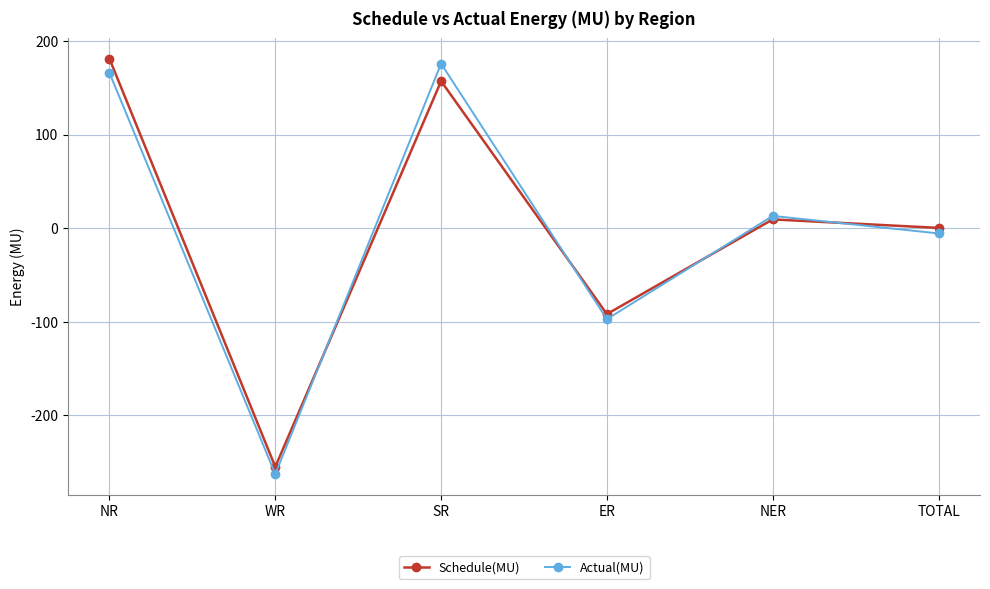

At which label does Actual(MU) reach its minimum?

WR